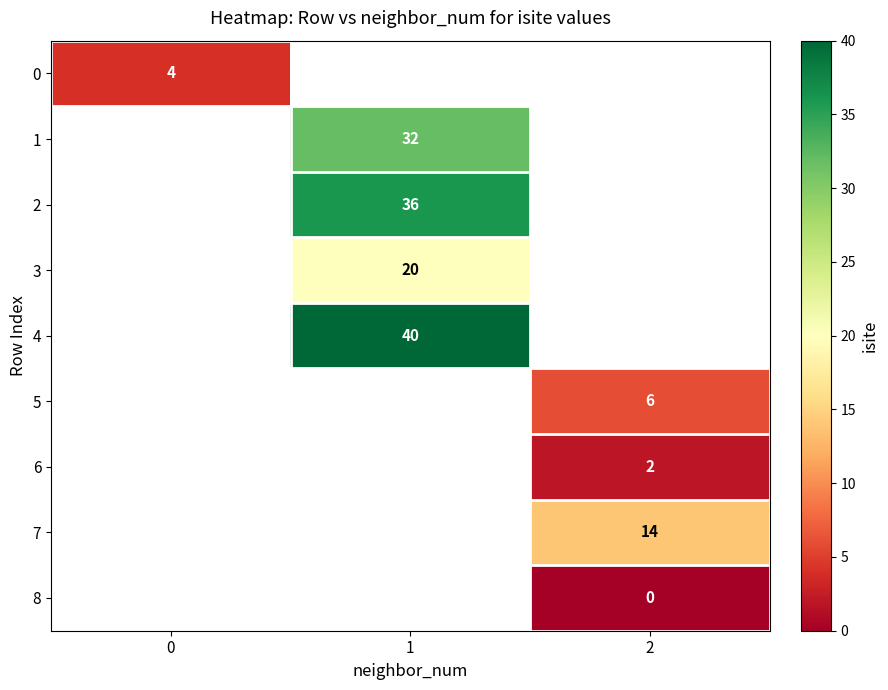

The value of 2 at 1 is 36. True or false?

True